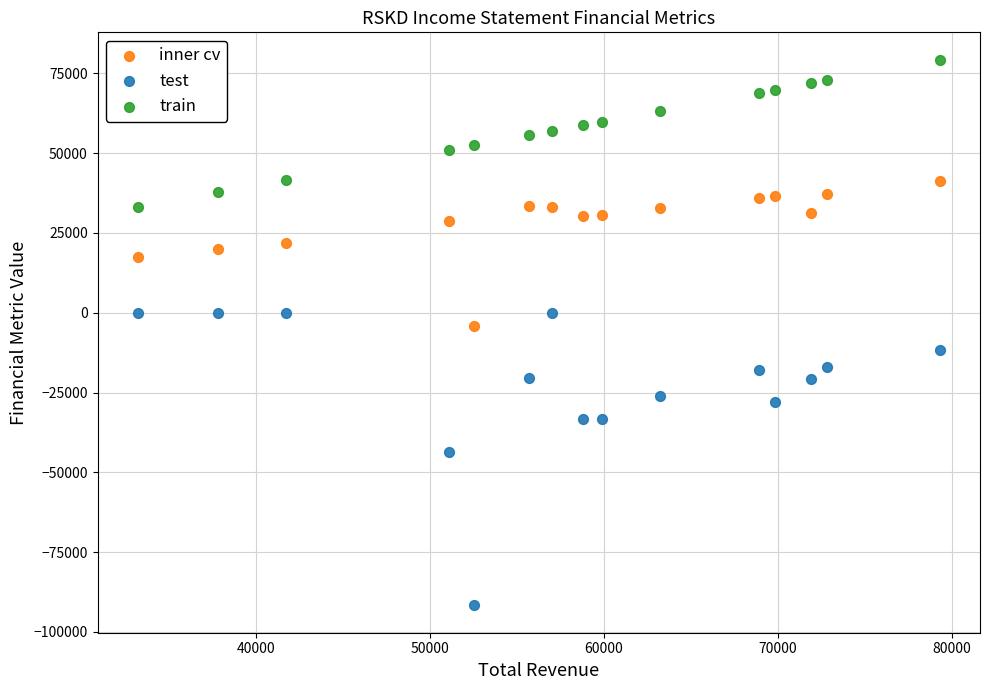

Which series reaches the minimum Y coordinate?

test